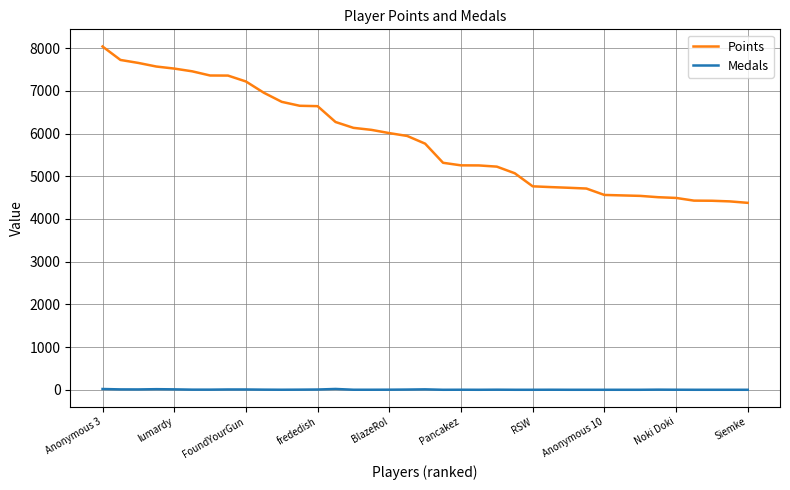

Which series has the largest range (max minus min)?

Points